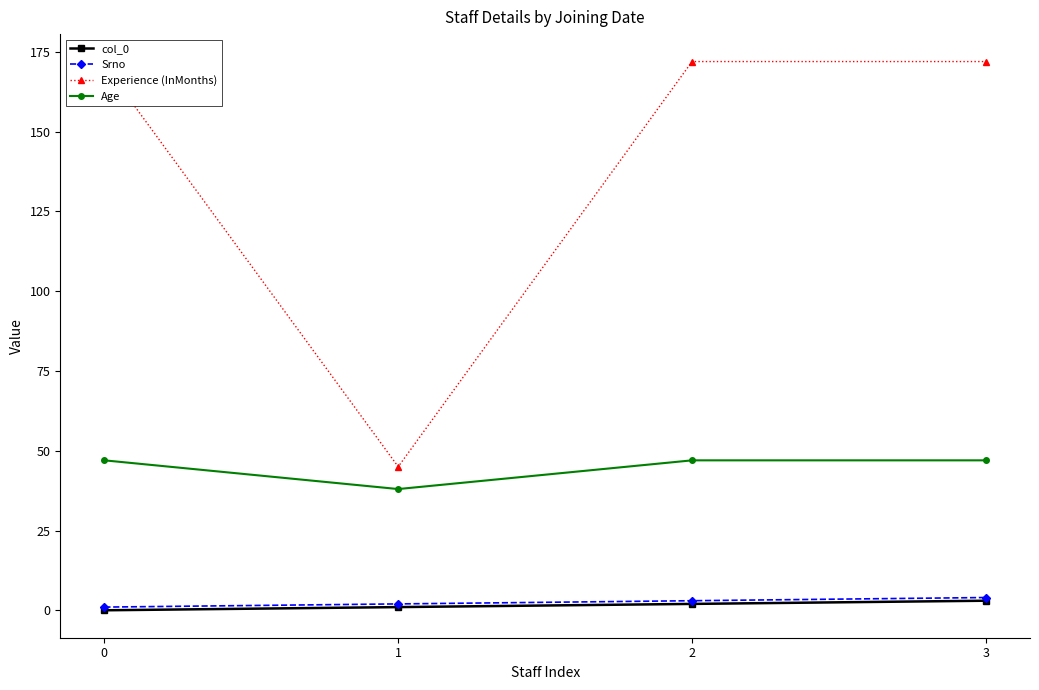

In Age, how many points are lower than both neighbors (excluding endpoints)?

1